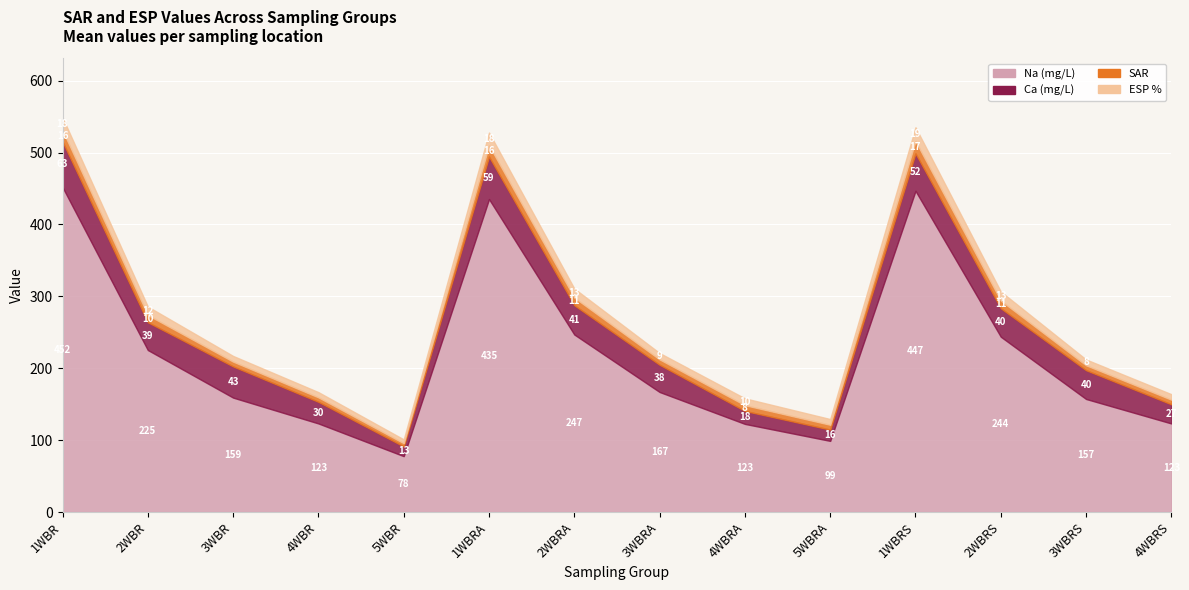

How many values in the Ca series exceed 39?

7